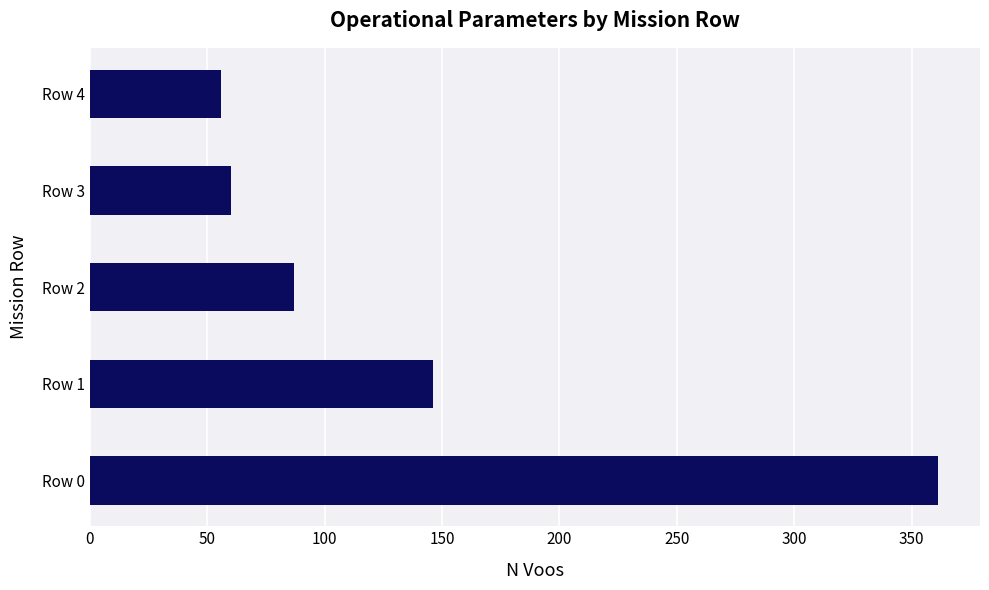

Which category has the lowest value across all series?

Row 4